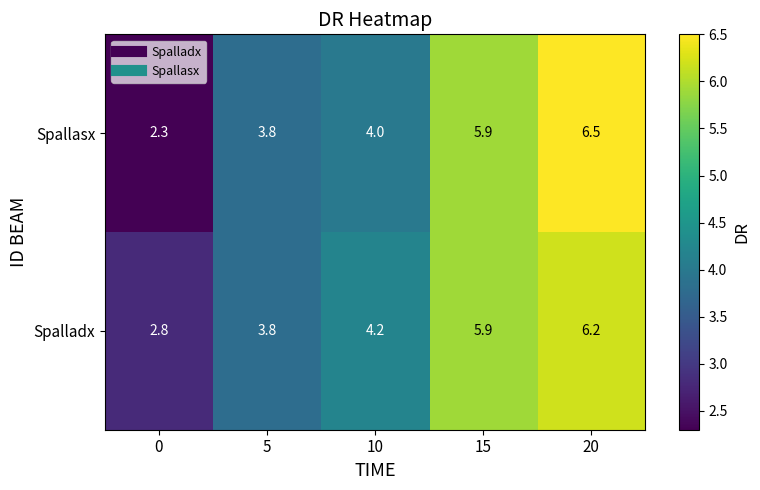

At which category does the chart reach its peak across all series?

20